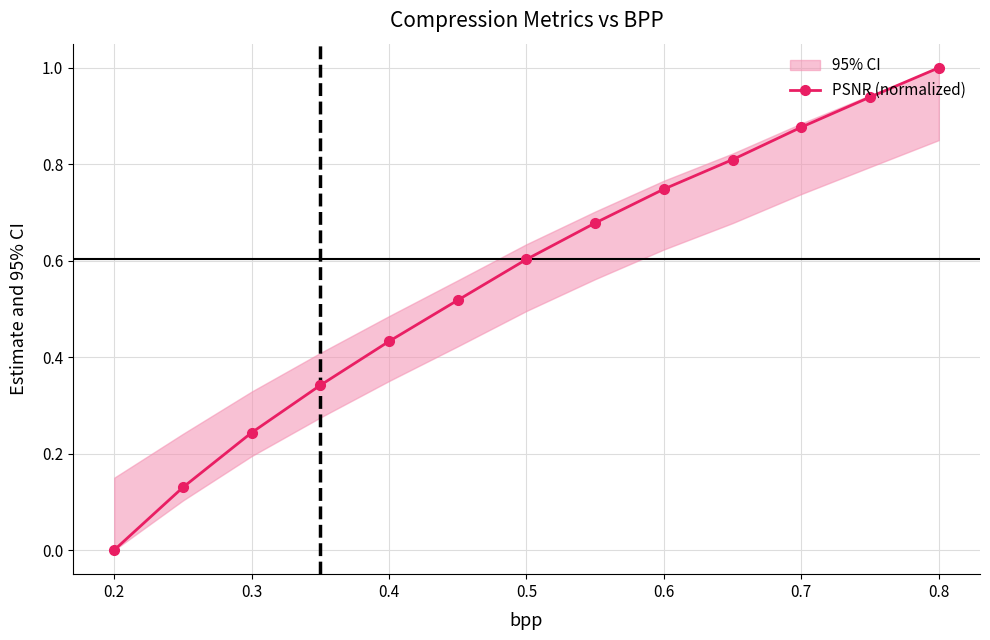

True or false: PSNR (normalized) has more than 1 interior local peaks.

False